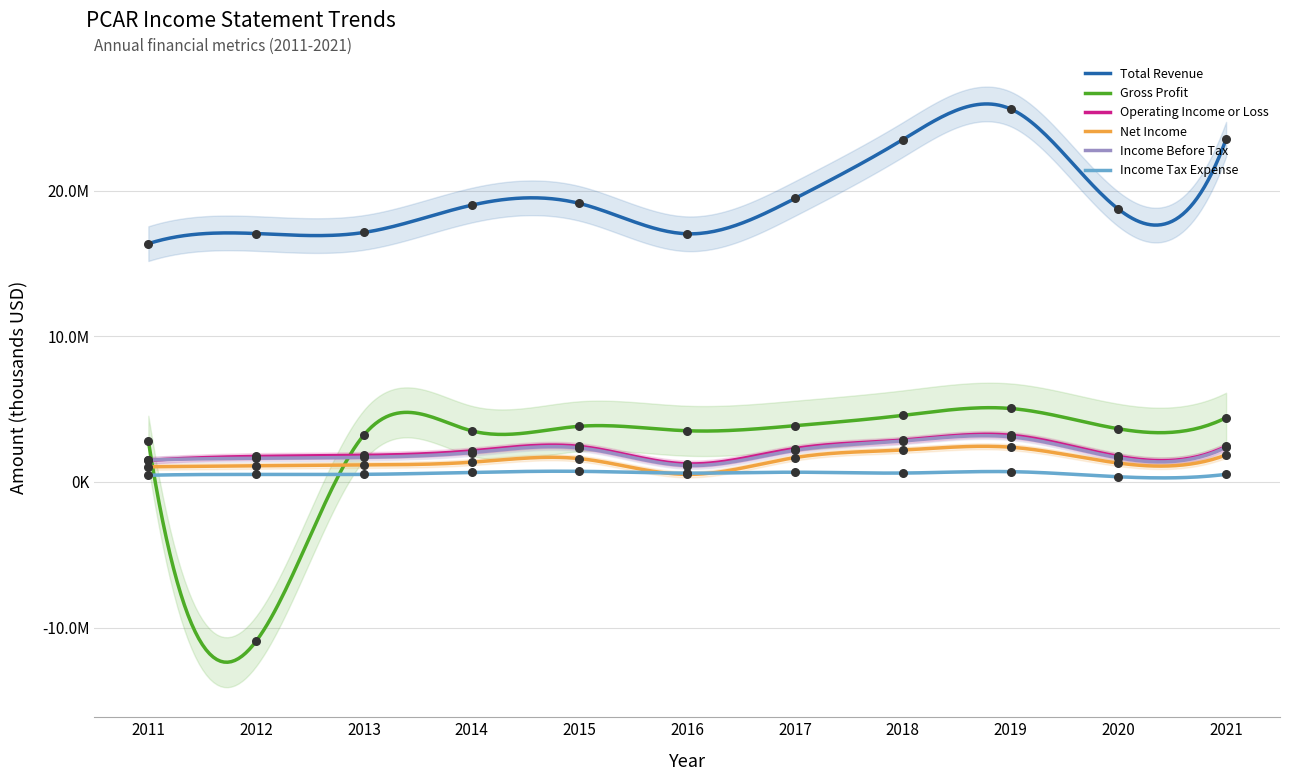

Is the value of Income Tax Expense at 2014 greater than the value of Income Before Tax at 2020?

No